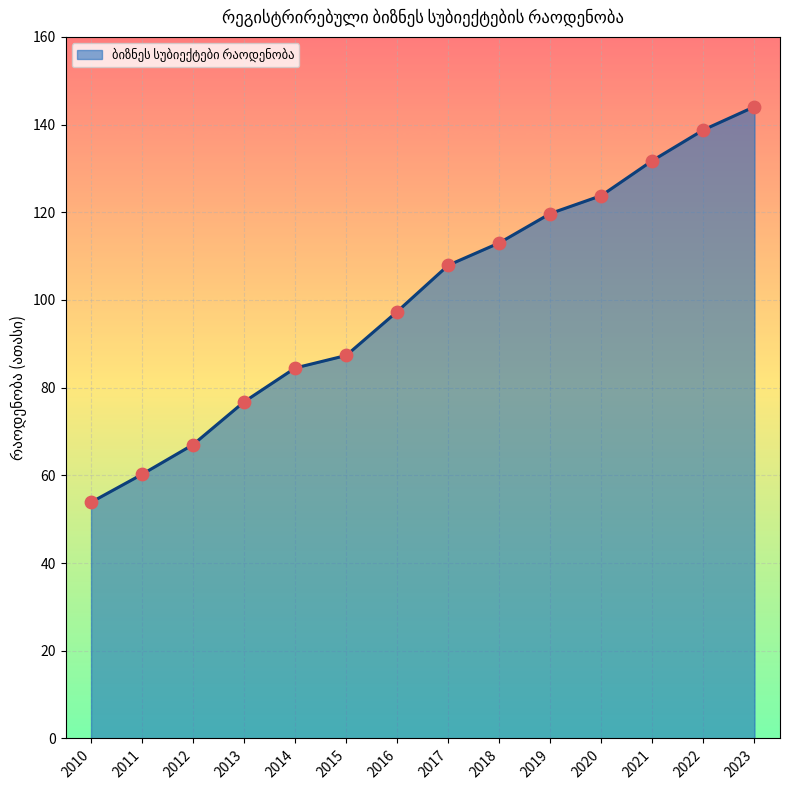

Which has a higher value, 2013 or 2019?

2019